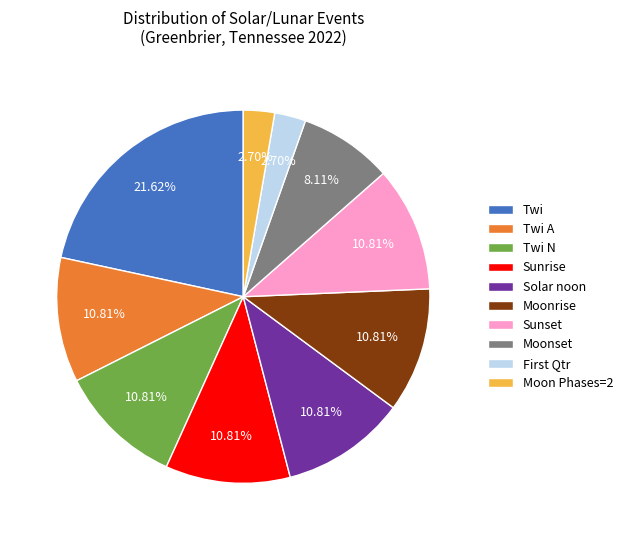

Which category has the biggest portion of the pie?

Twi